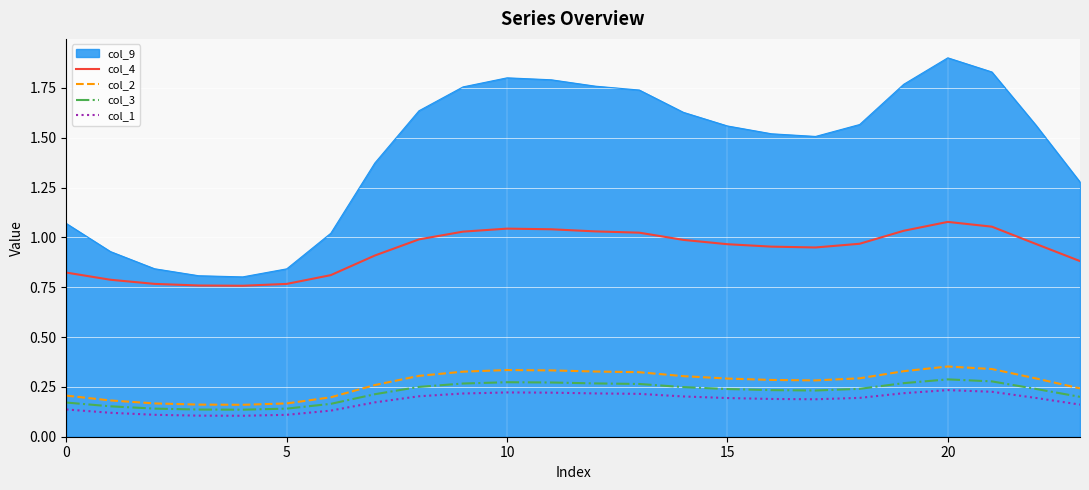

Which series has the largest total across all categories?

col_9